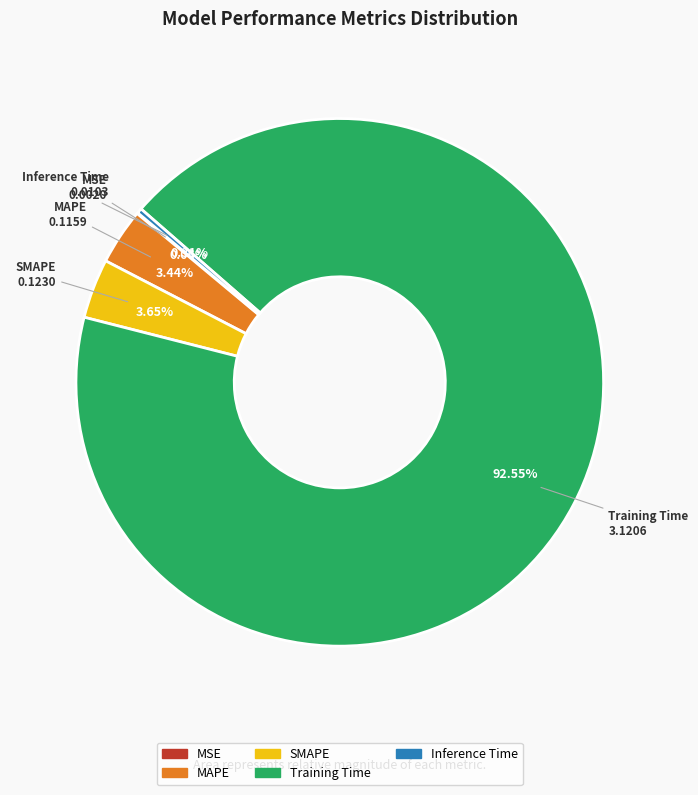

Does Training Time account for over 50% of the chart?

Yes